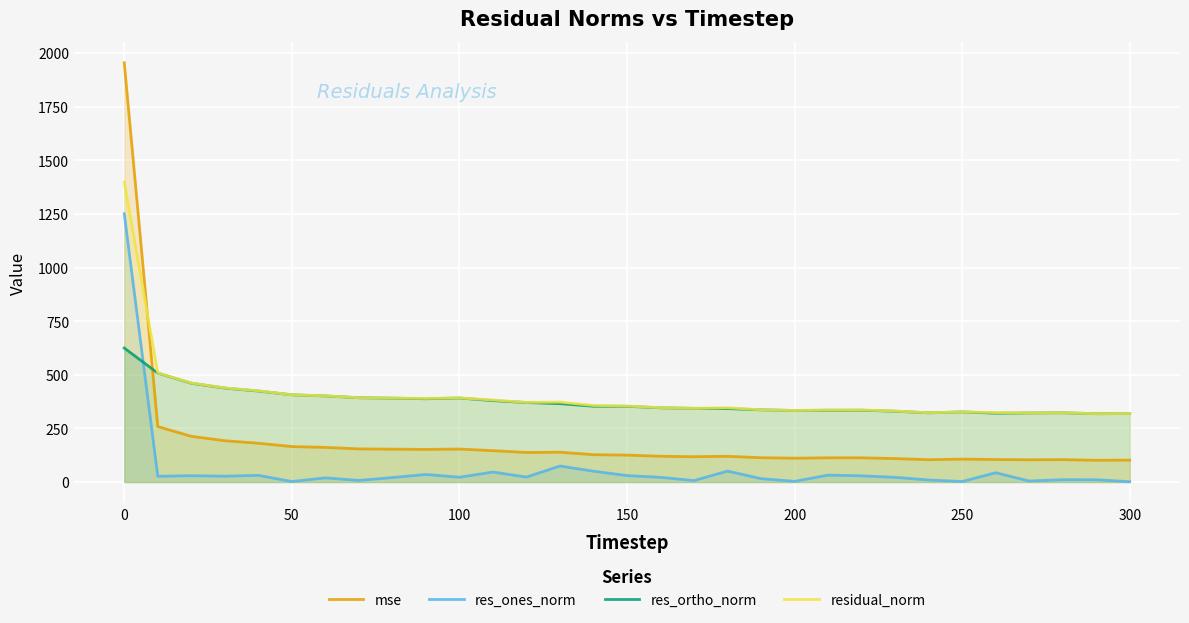

What is the maximum value shown in the chart?

1954.9